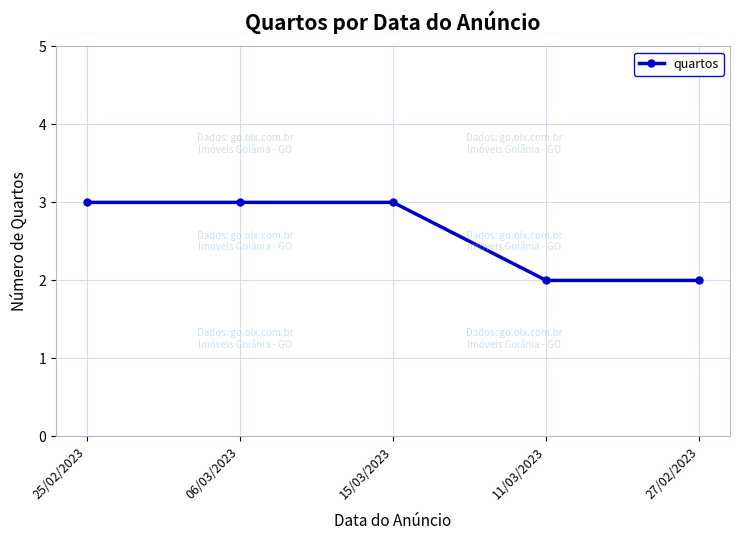

How many lines are shown in the chart?

1